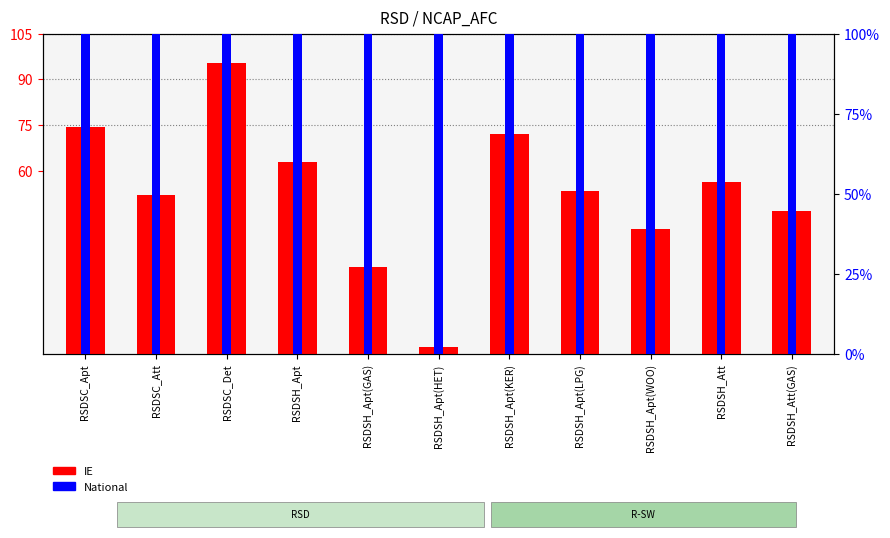

List the series in order of their peak value, lowest first.

IE, National